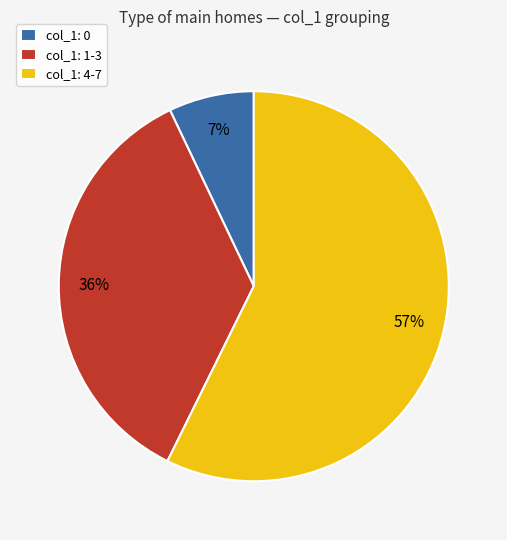

Combined, do col_1: 1-3 and col_1: 0 account for over 50%?

No